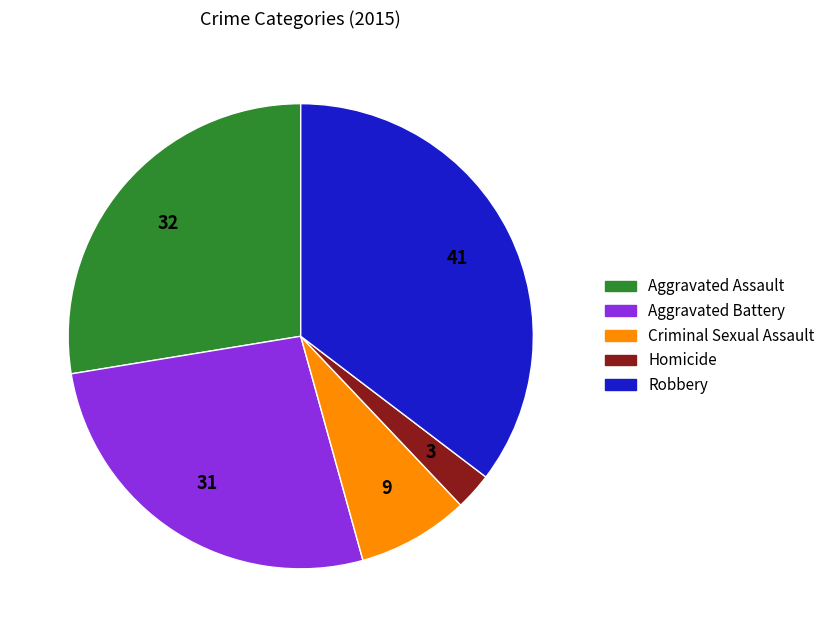

Approximately how many times larger is the value at Homicide compared to Robbery?

0.1